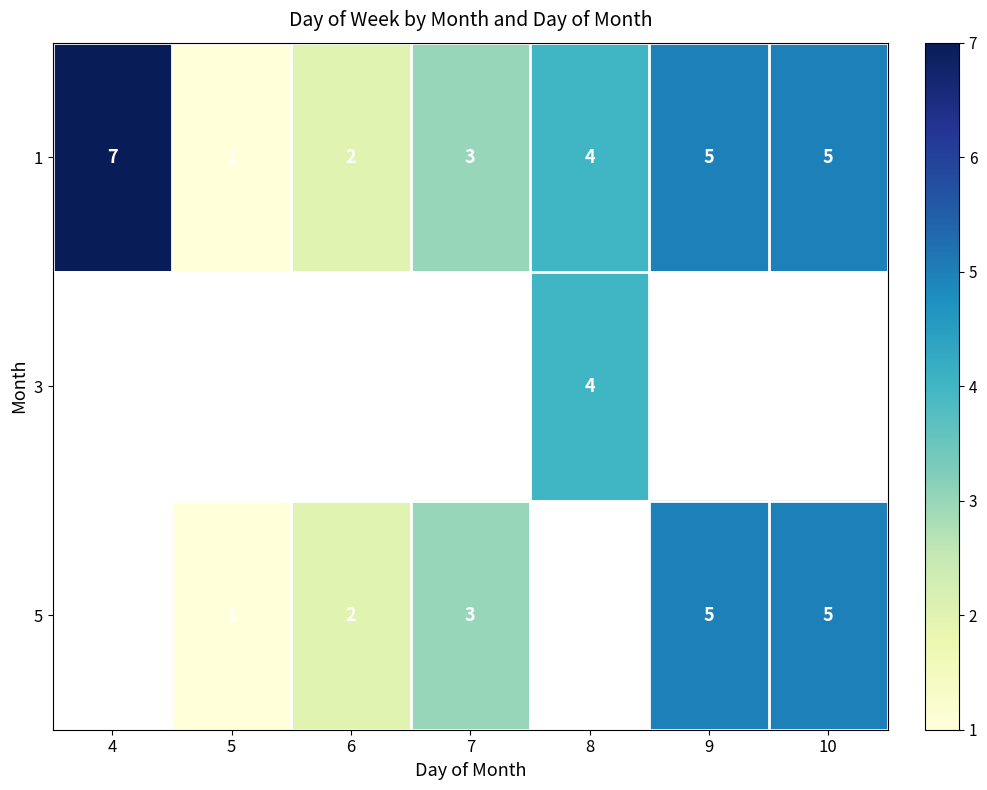

Where does the 1 series first go above 4?

4